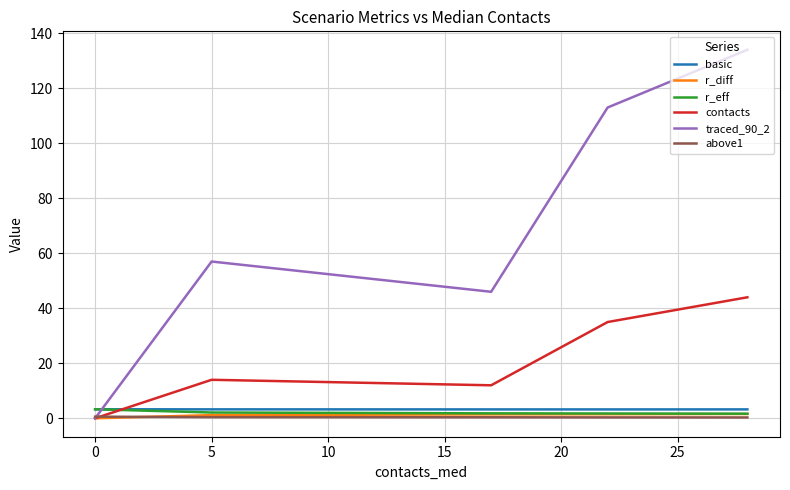

True or false: r_eff has more than 2 interior local peaks.

False